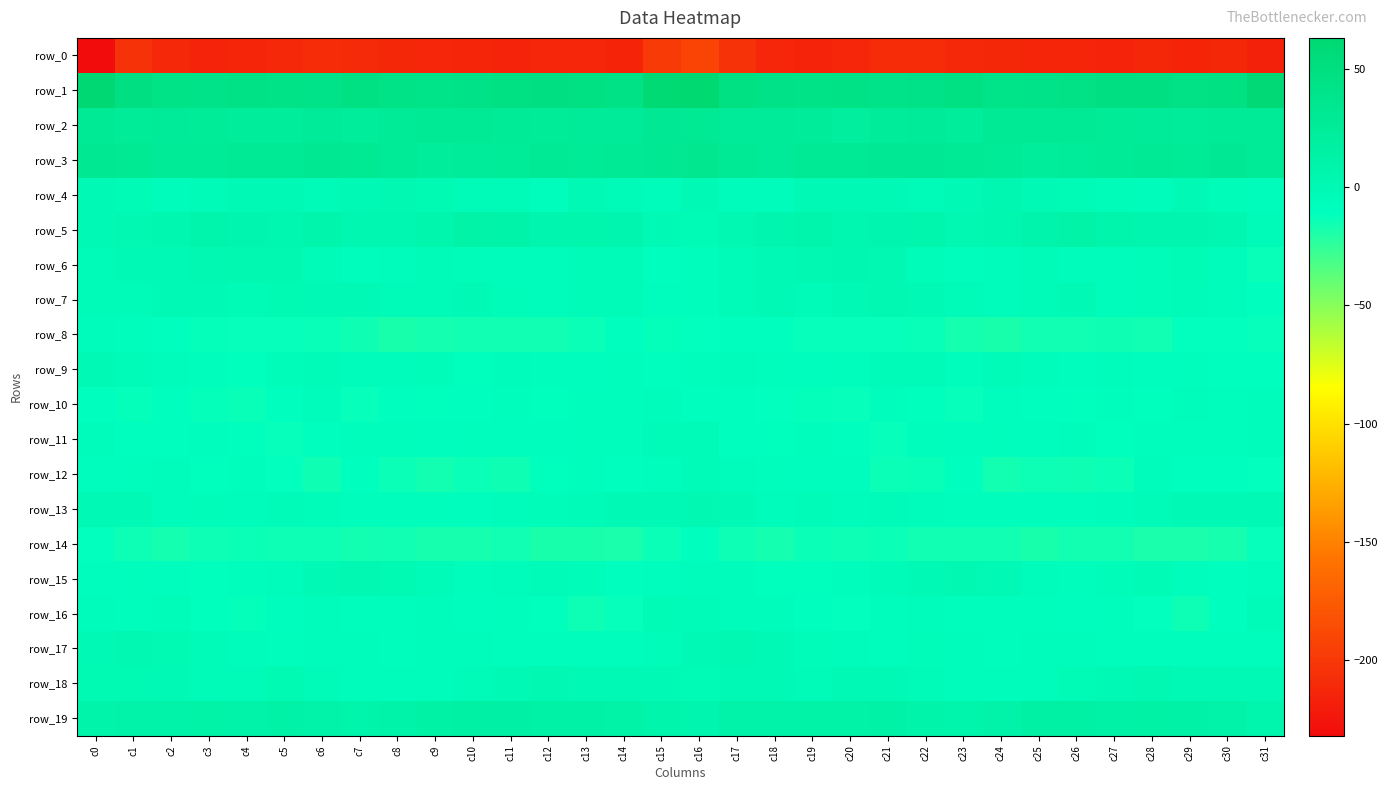

What is the difference between the row_0 values at c1 and c4?

9.4